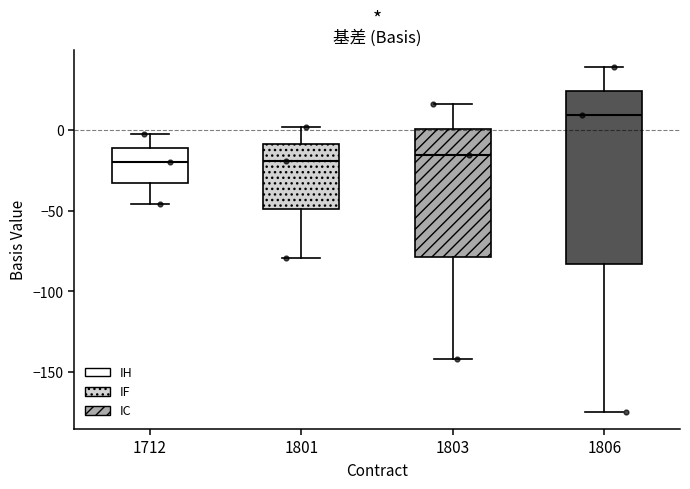

Reading left to right, transcribe this box plot: for each box, give where its median line is, the range the box spans, and where its two whiskers end, as read against the y-axis. The values are not printed on the chart, so give them approximately, as read against the axis.

1712: median -20, box -35 to -10, whiskers -45 to -5
1801: median -20, box -50 to -10, whiskers -80 to 0
1803: median -15, box -80 to 0, whiskers -140 to 15
1806: median 10, box -85 to 25, whiskers -175 to 40